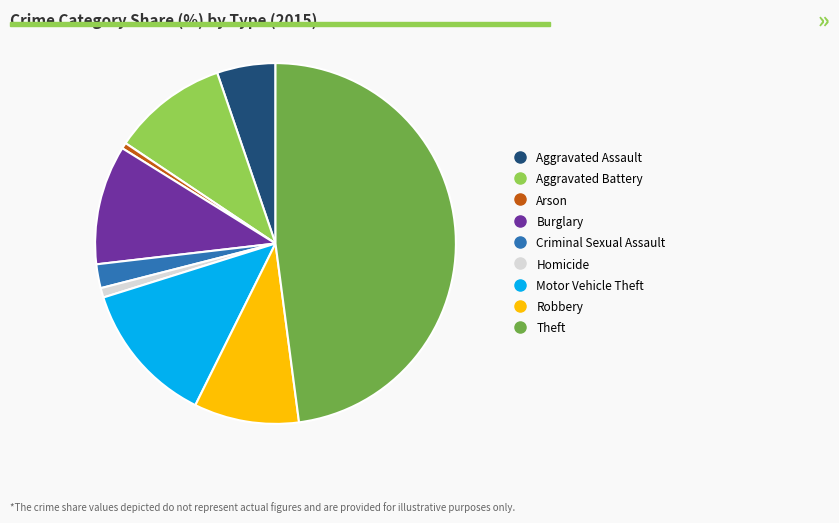

Between Aggravated Battery and Theft, which is larger?

Theft